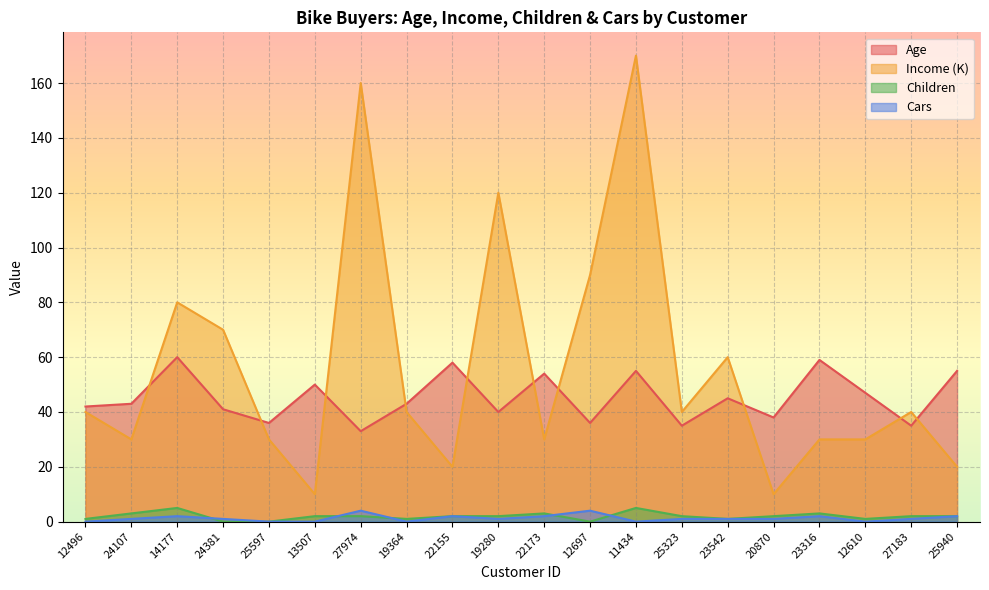

Rank the series by their maximum value, from highest to lowest.

Income, Age, Children, Cars